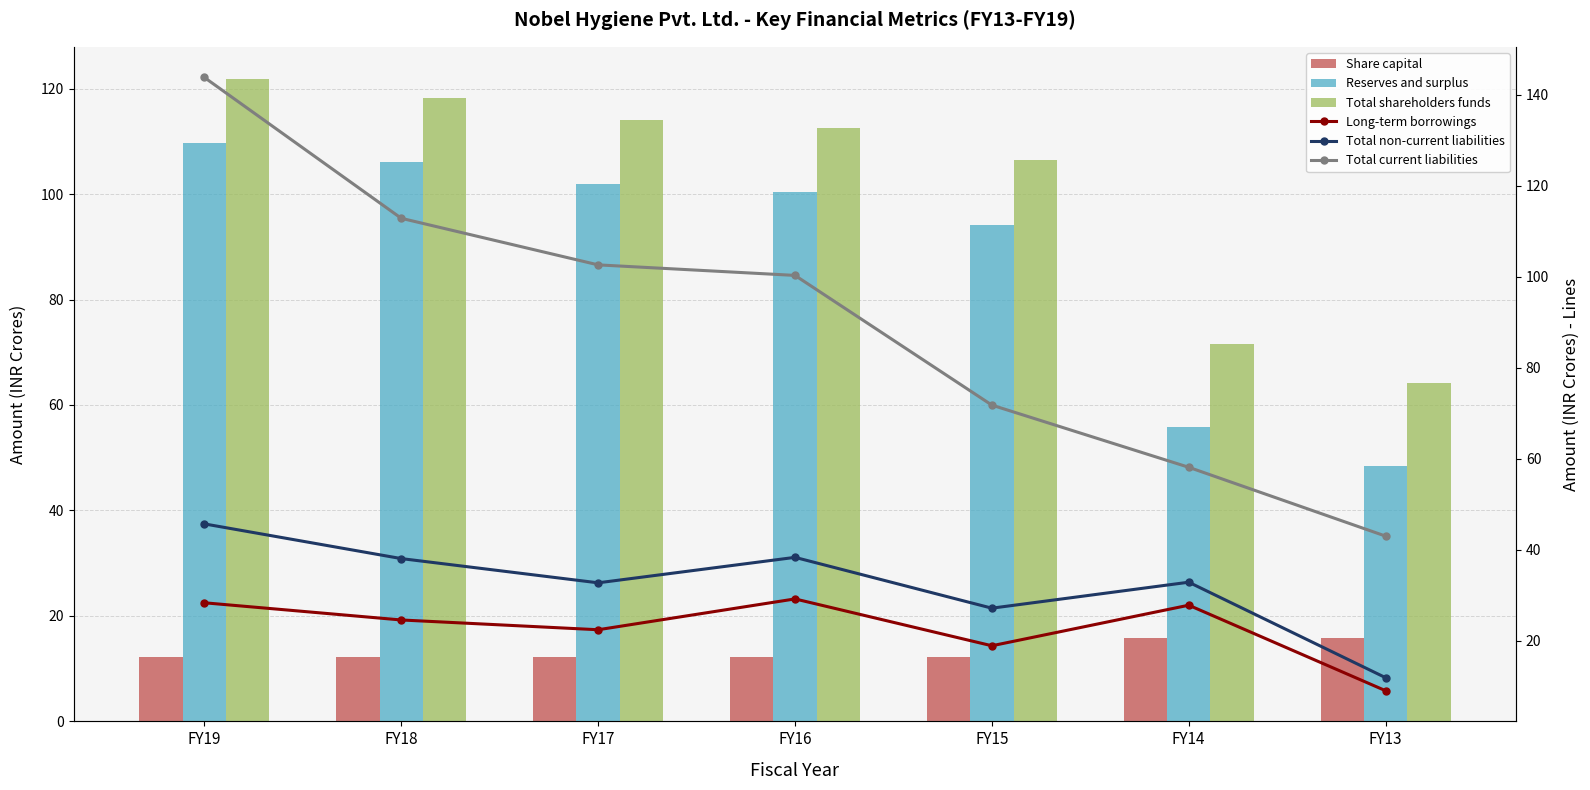

What is the approximate value of Share capital at FY17?

12.2